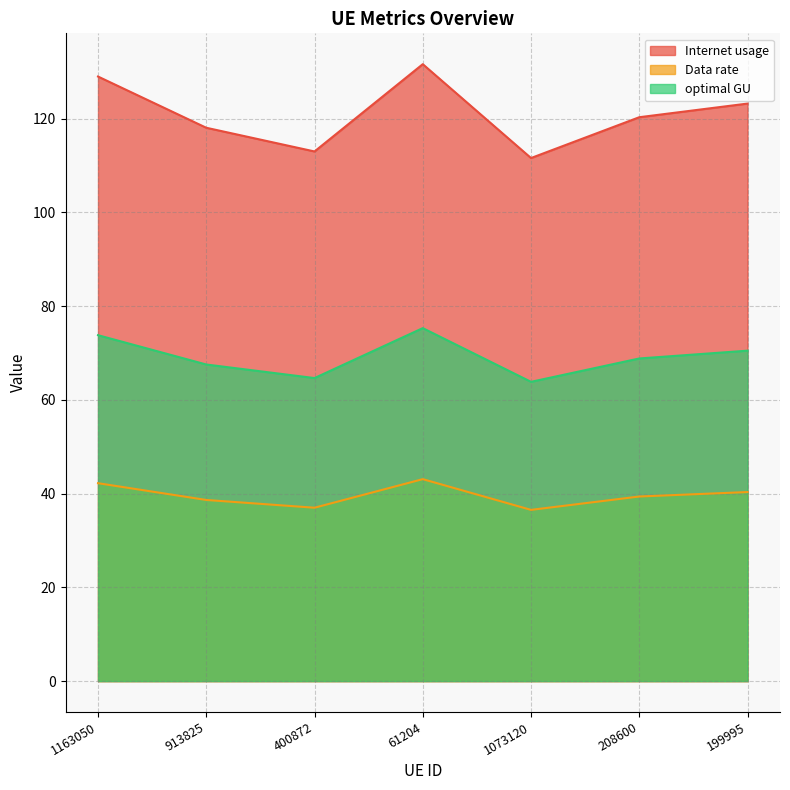

List the series in order of their overall mean, lowest first.

Data rate, optimal GU, Internet usage